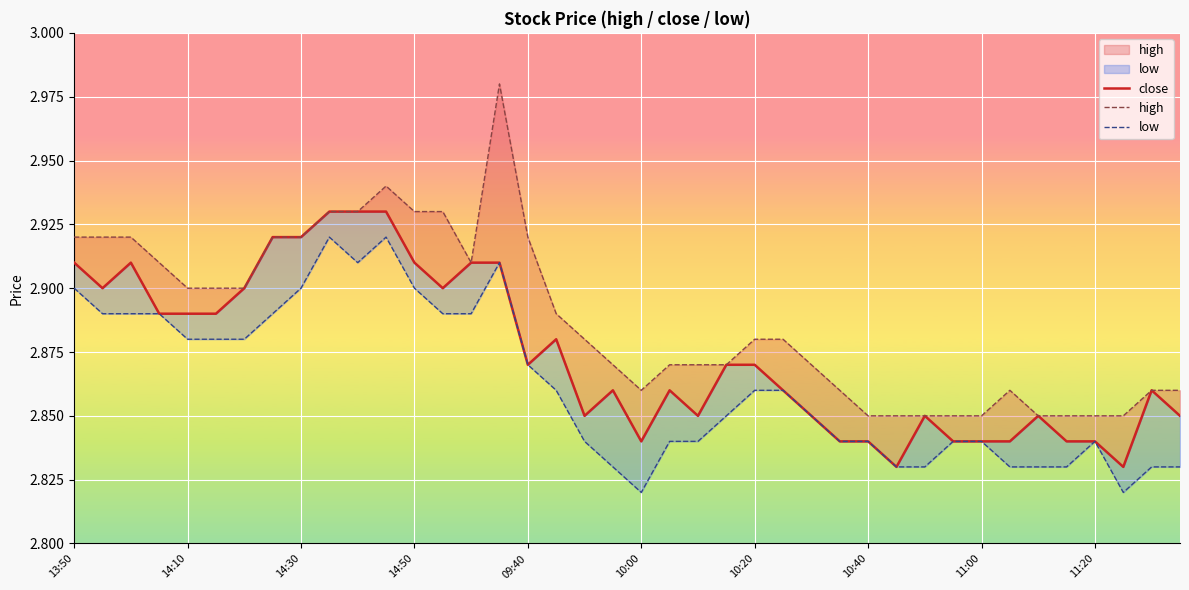

Count the number of categories in the chart.

40